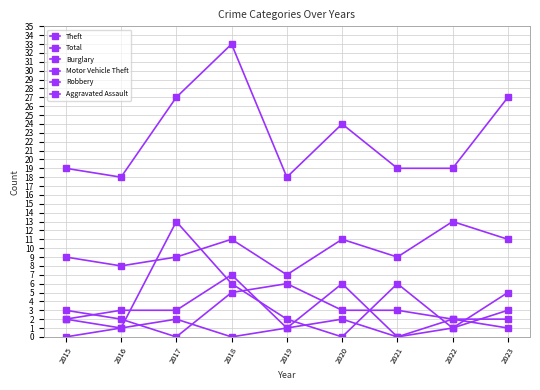

What is the value of the Motor Vehicle Theft point at the 1st from the left?

2